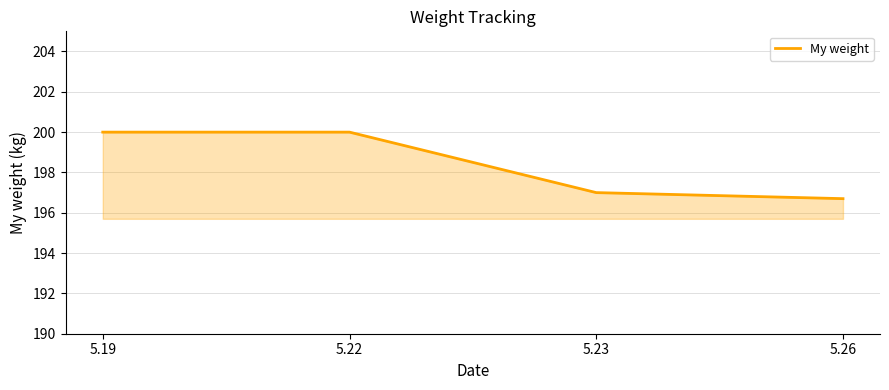

True or false: the data has more than 2 interior local peaks.

False